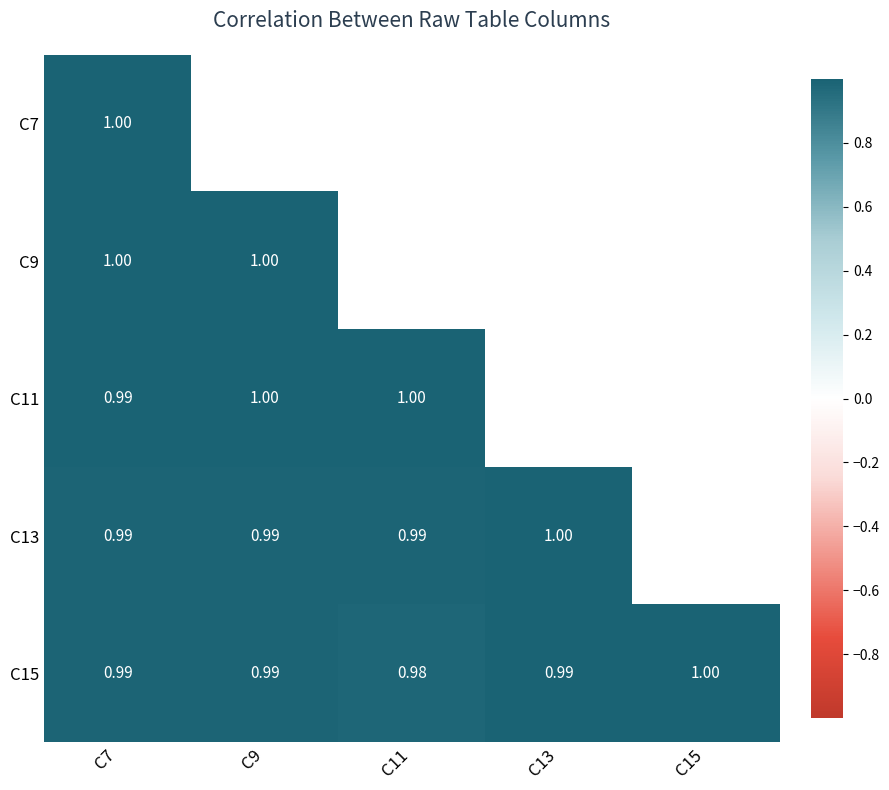

Rank the series by their maximum value, from highest to lowest.

C9, C11, C13, C15, C7